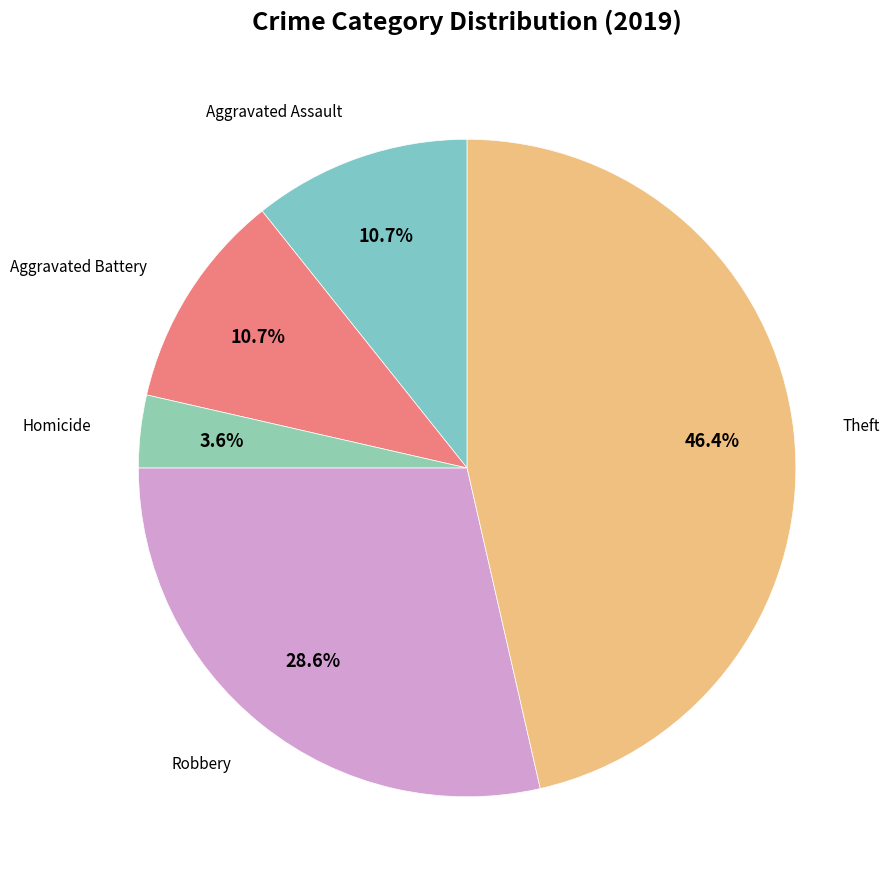

Count the number of slices in the pie.

5